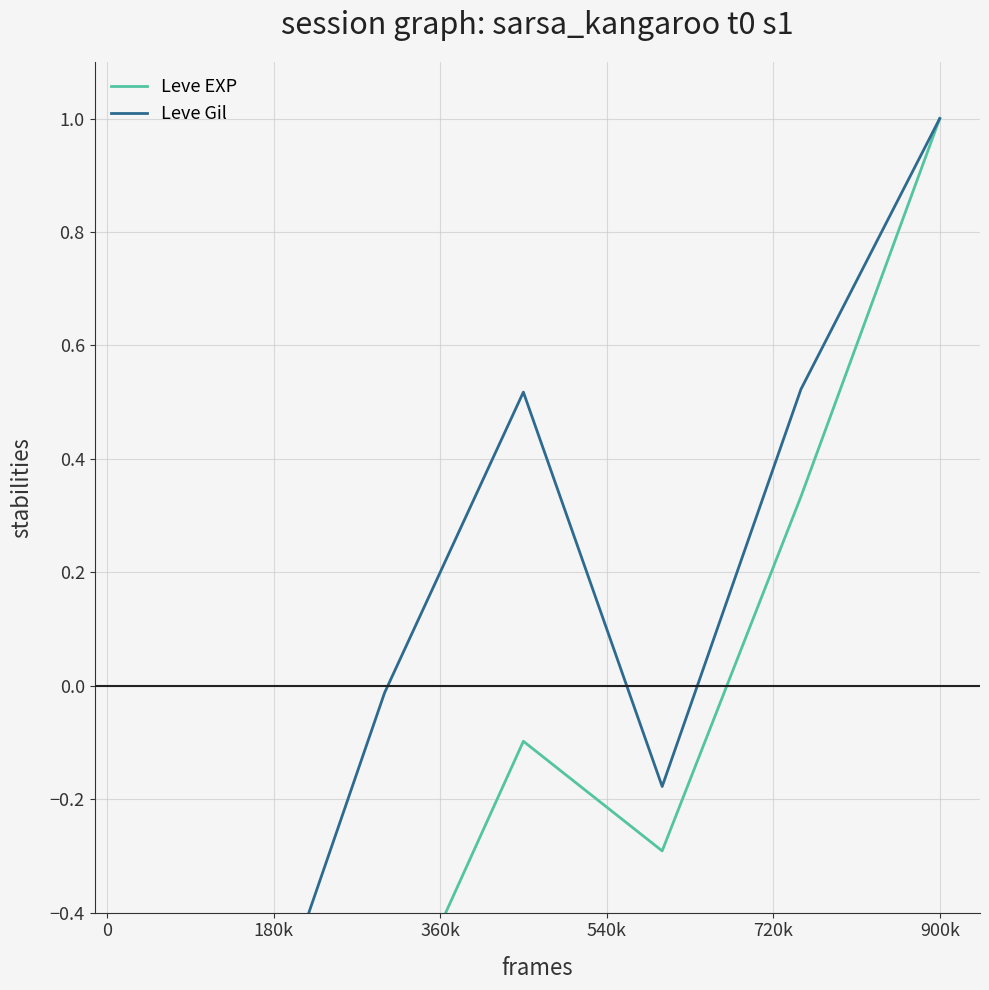

Which series has the largest range (max minus min)?

Leve EXP